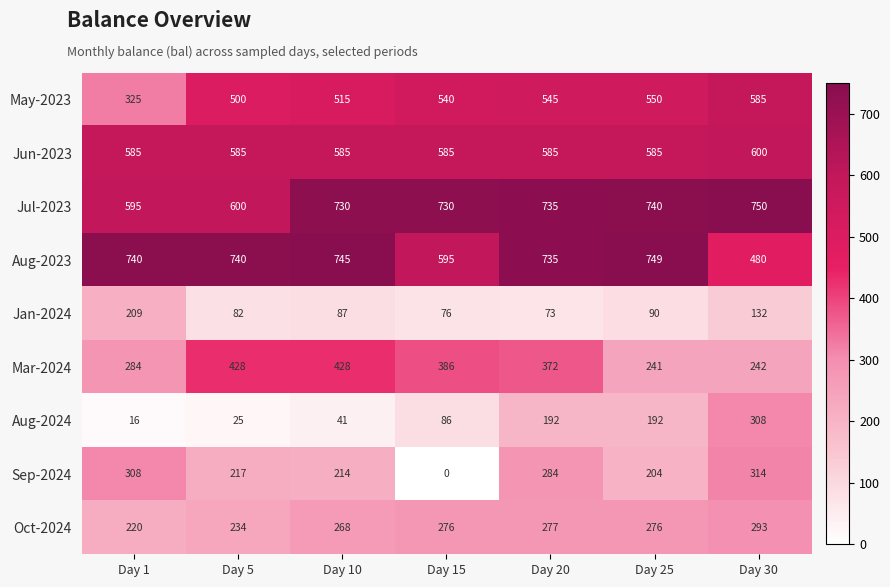

Between Day 5 and Day 15, which series saw the biggest shift?

Sep-2024